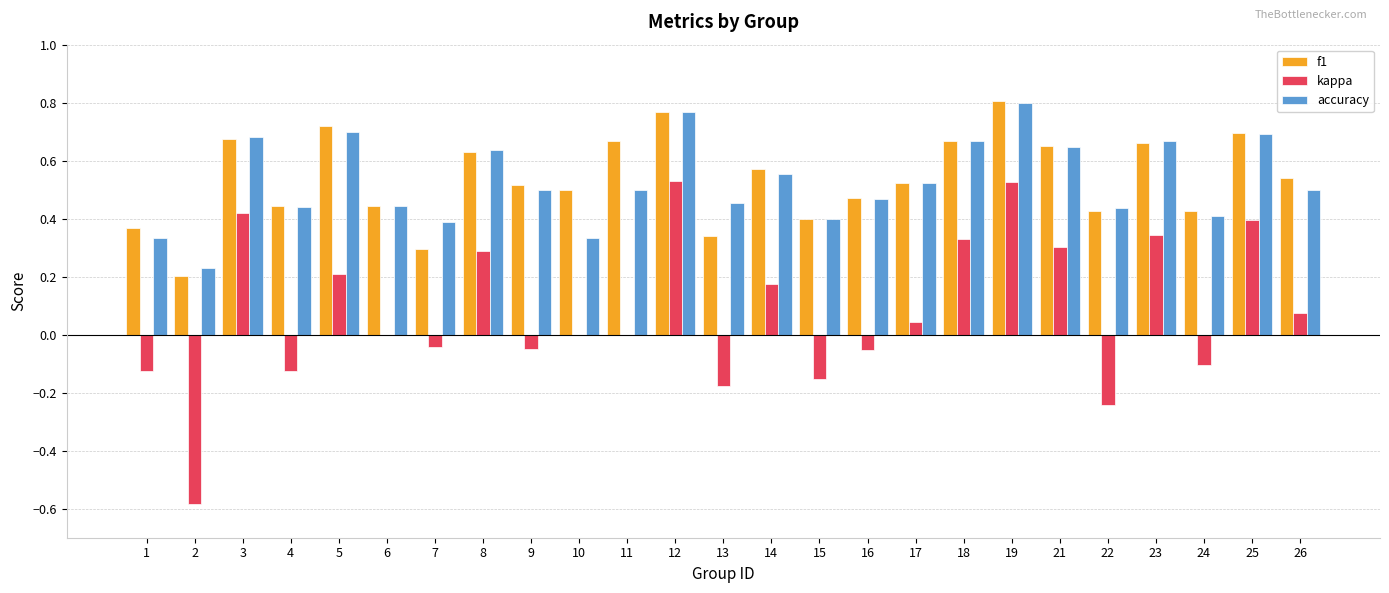

Is the value of f1 at 9 greater than the value of kappa at 21?

Yes